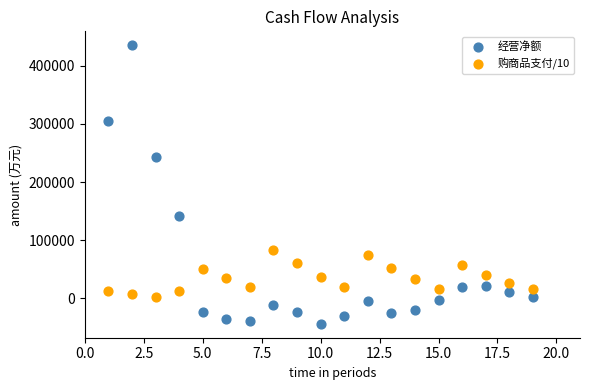

What is the X range (max minus min) for the scatter plot?

18.0